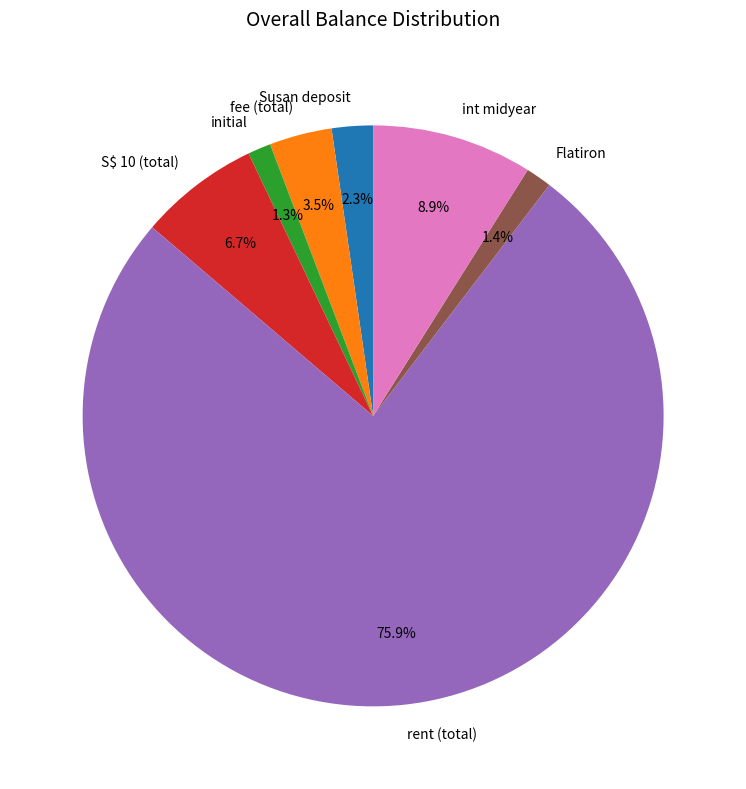

Approximately how many times larger is the value at Susan deposit compared to int midyear?

0.3